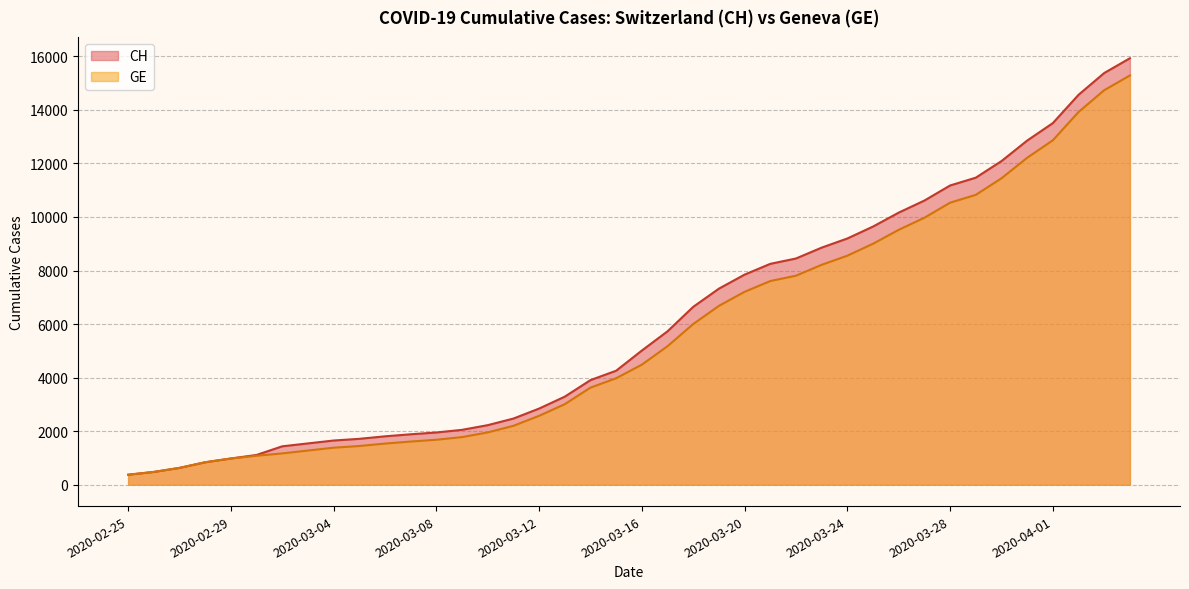

Rank the series at 2020-03-14 from lowest to highest value.

GE, CH